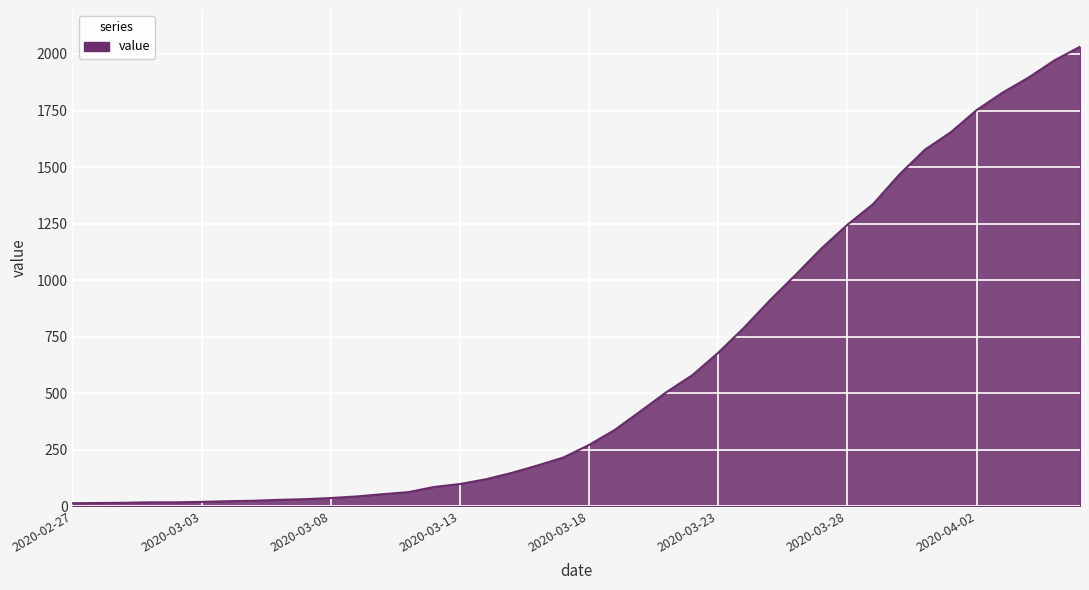

What is the maximum value shown in the chart?

2032